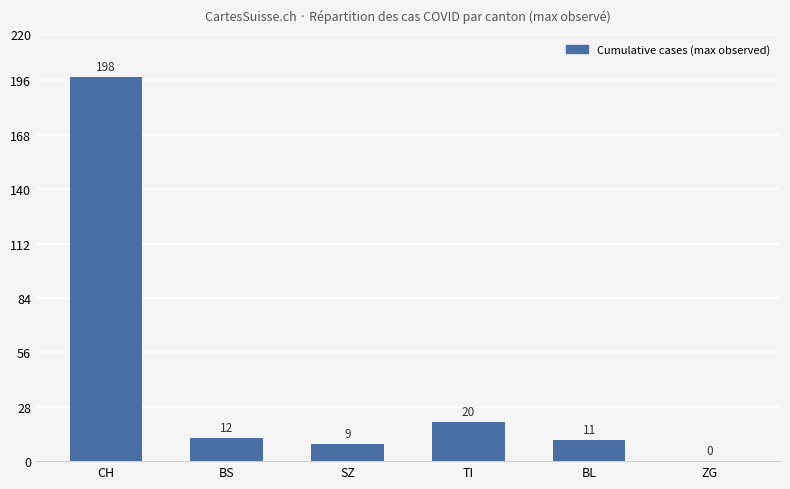

What is the change in value from CH to BL?

-187